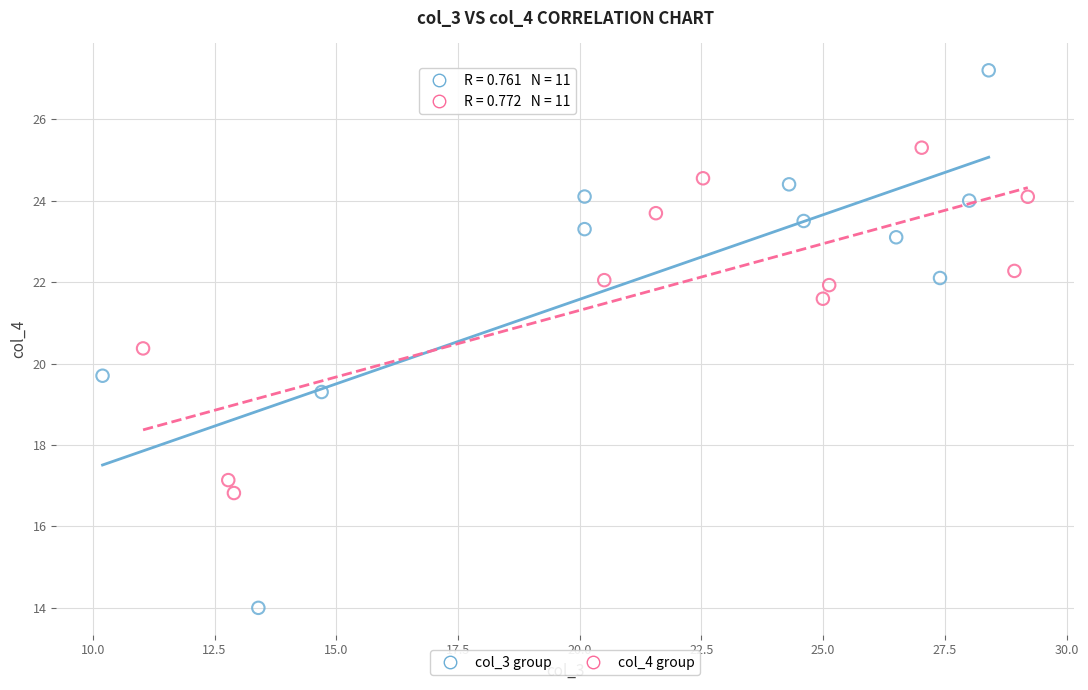

Which series has the widest spread of Y values?

col_3 group